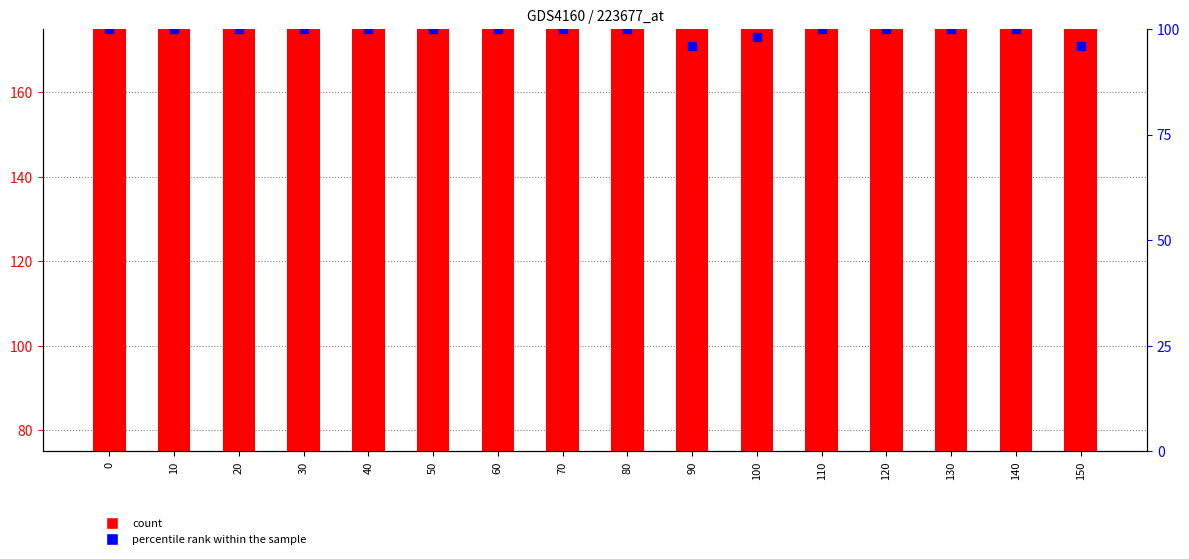

Which series reaches the minimum Y coordinate?

percentile rank within the sample